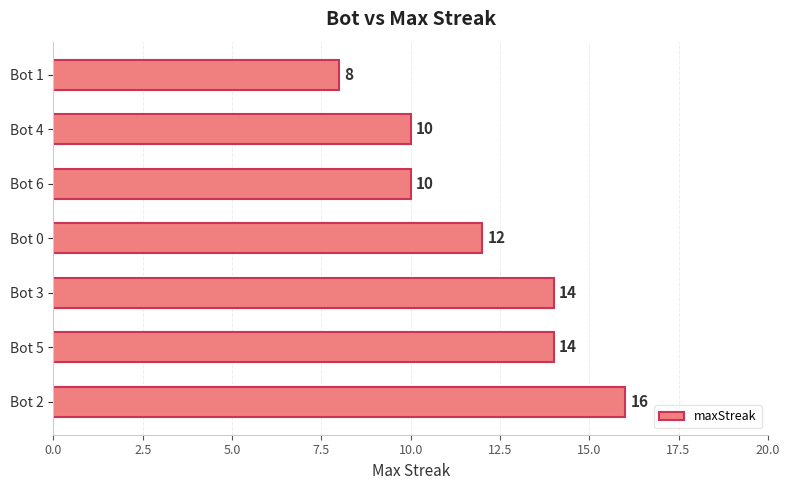

Does the chart contain any negative values?

No